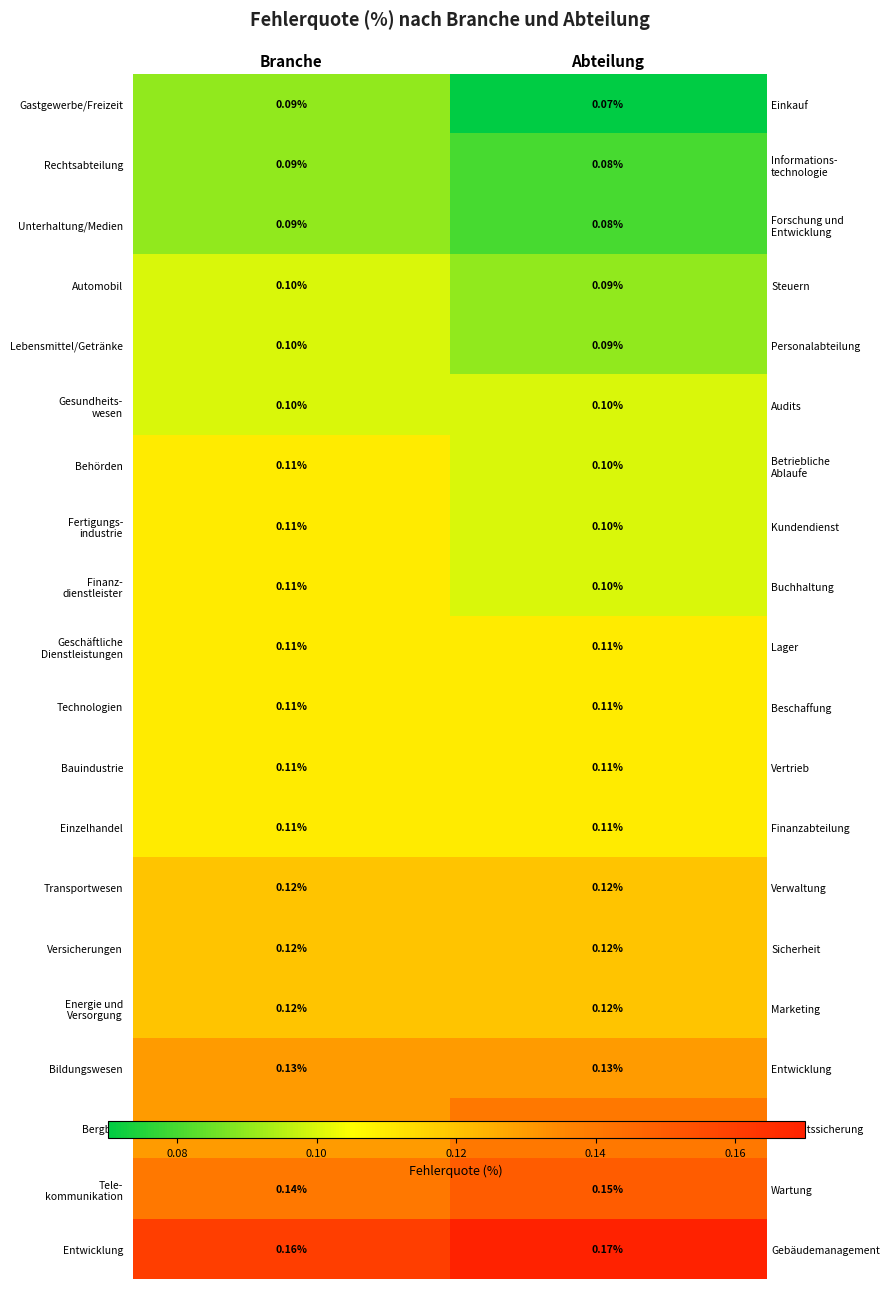

Is it true that Rechtsabteilung equals 0.1 at Abteilung?

False